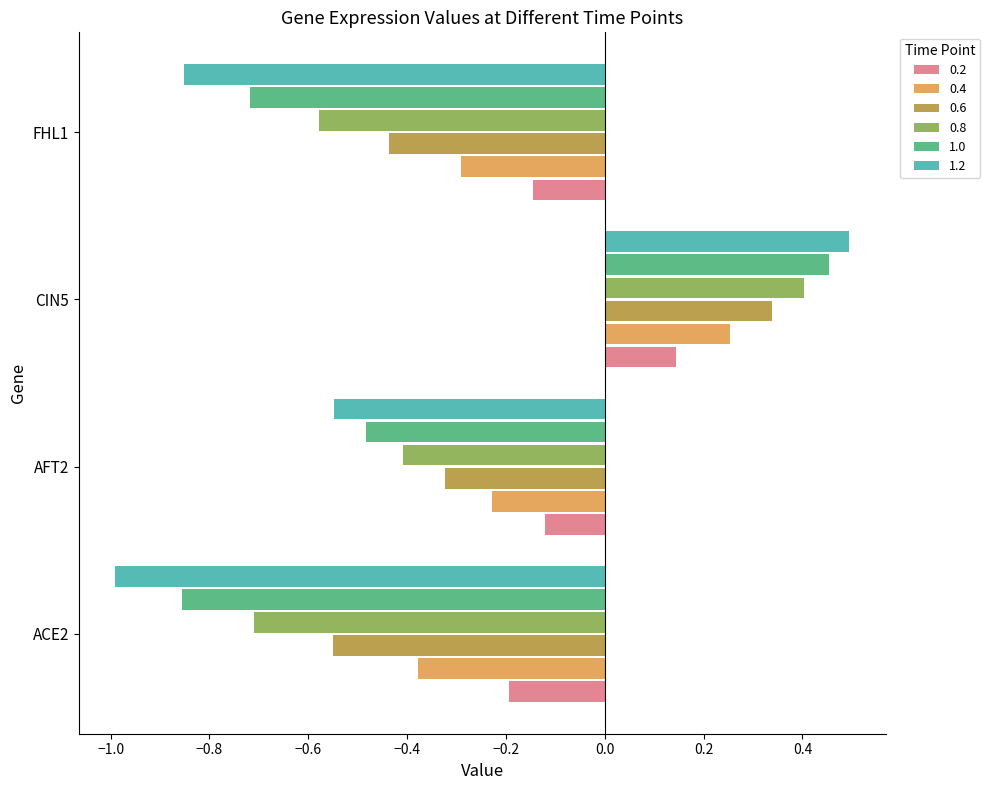

How many distinct data groups are displayed?

6